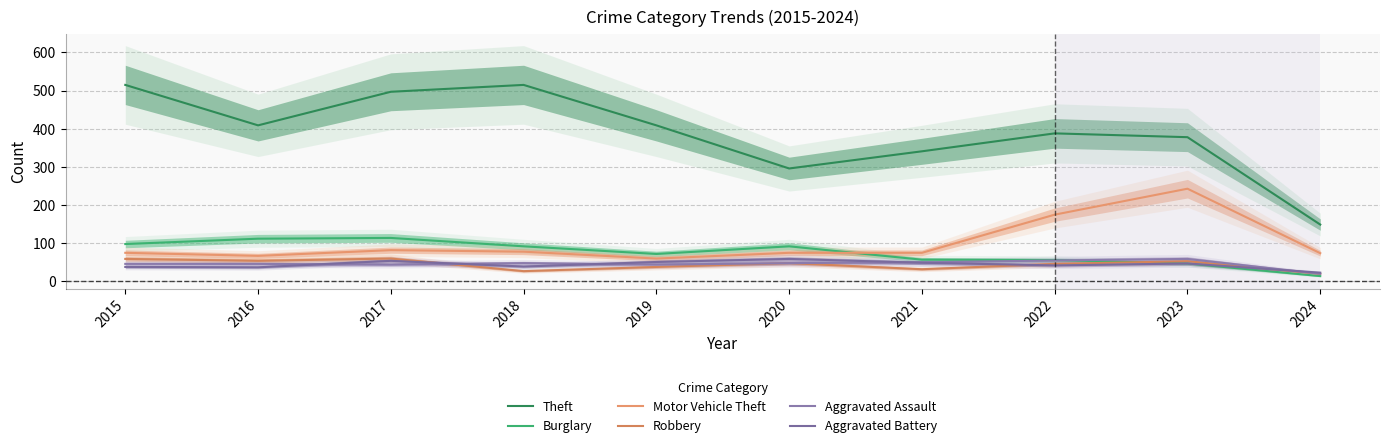

At how many categories does at least one series exceed 277?

9